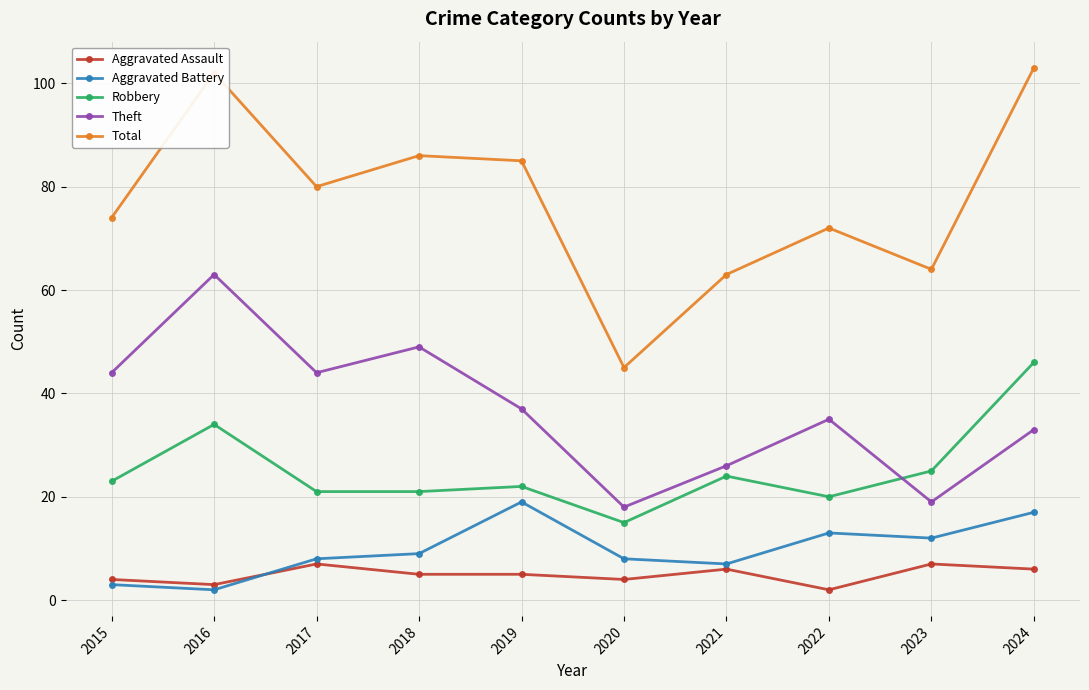

Reading right to left, what are all the values shown in this chart?

Aggravated Assault: 6	7	2	6	4	5	5	7	3	4
Aggravated Battery: 17	12	13	7	8	19	9	8	2	3
Robbery: 46	25	20	24	15	22	21	21	34	23
Theft: 33	19	35	26	18	37	49	44	63	44
Total: 103	64	72	63	45	85	86	80	102	74